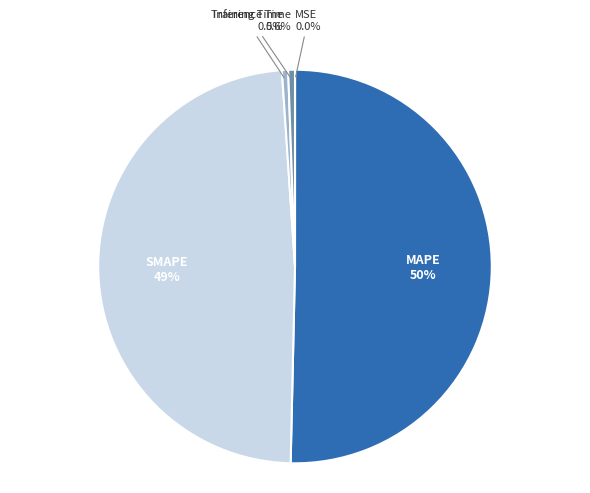

The MAPE slice represents 50% of the pie. True or false?

True